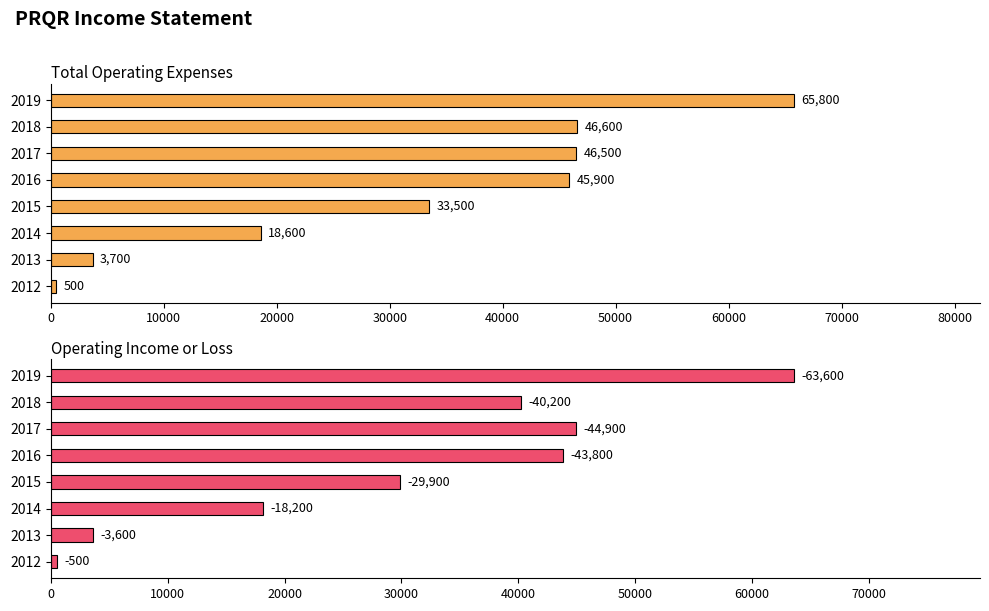

List the series in order of their peak value, lowest first.

Operating Income or Loss, Total Operating Expenses